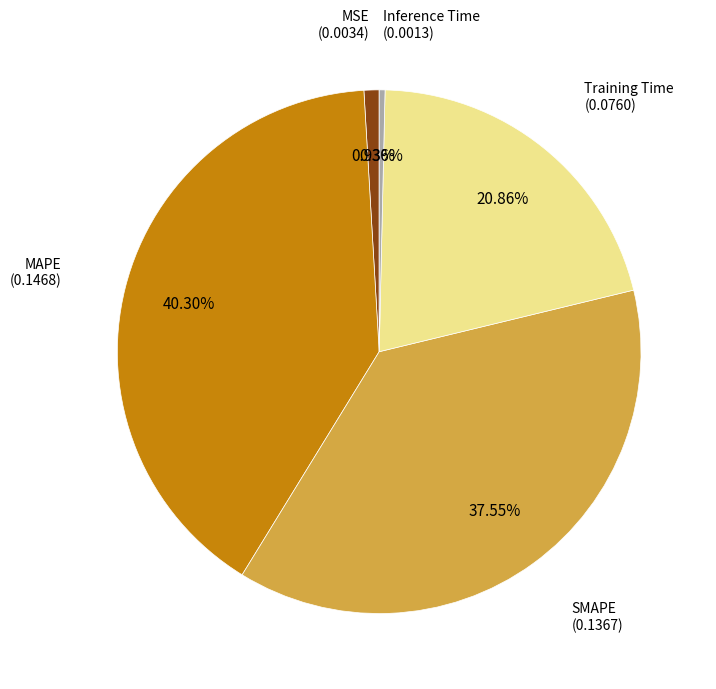

Is there a majority slice in this chart?

No